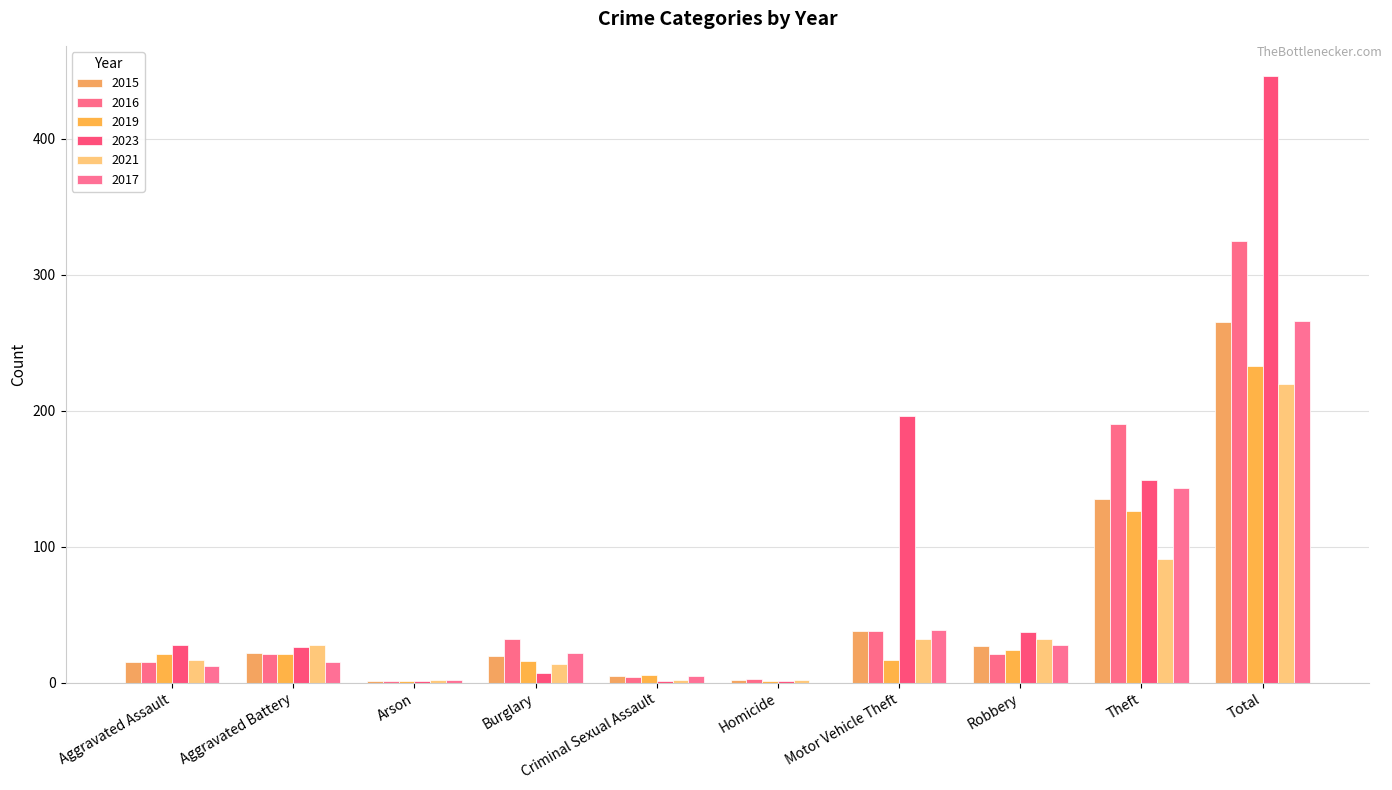

What is the spread (max minus min) of values at Criminal Sexual Assault?

5